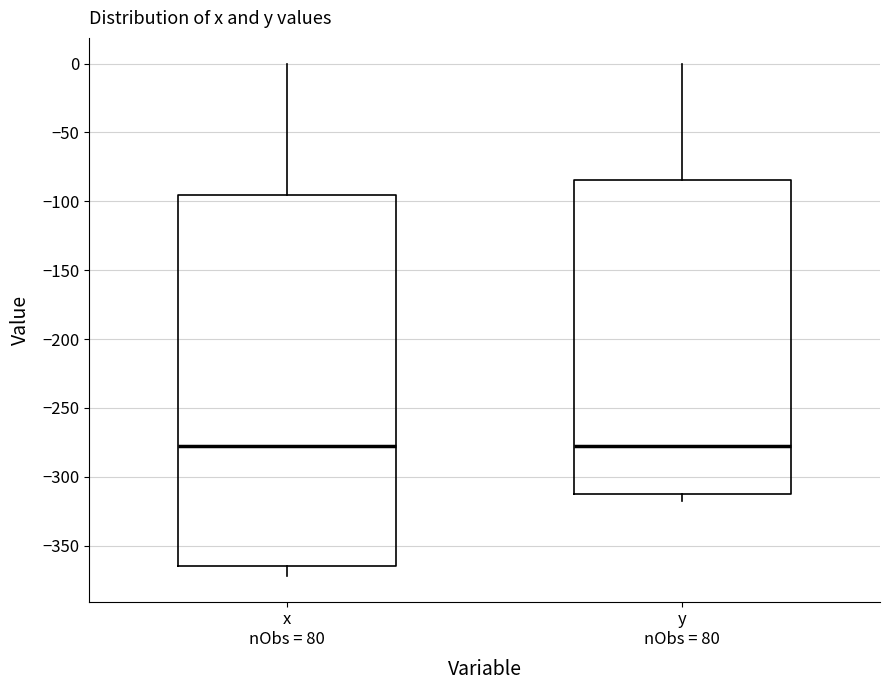

Reading left to right, transcribe this box plot: for each box, give where its median line is, the range the box spans, and where its two whiskers end, as read against the y-axis. The values are not printed on the chart, so give them approximately, as read against the axis.

x nObs = 80: median -275, box -365 to -95, whiskers -370 to 0
y nObs = 80: median -280, box -315 to -85, whiskers -315 (just below the box's lower edge) to 0